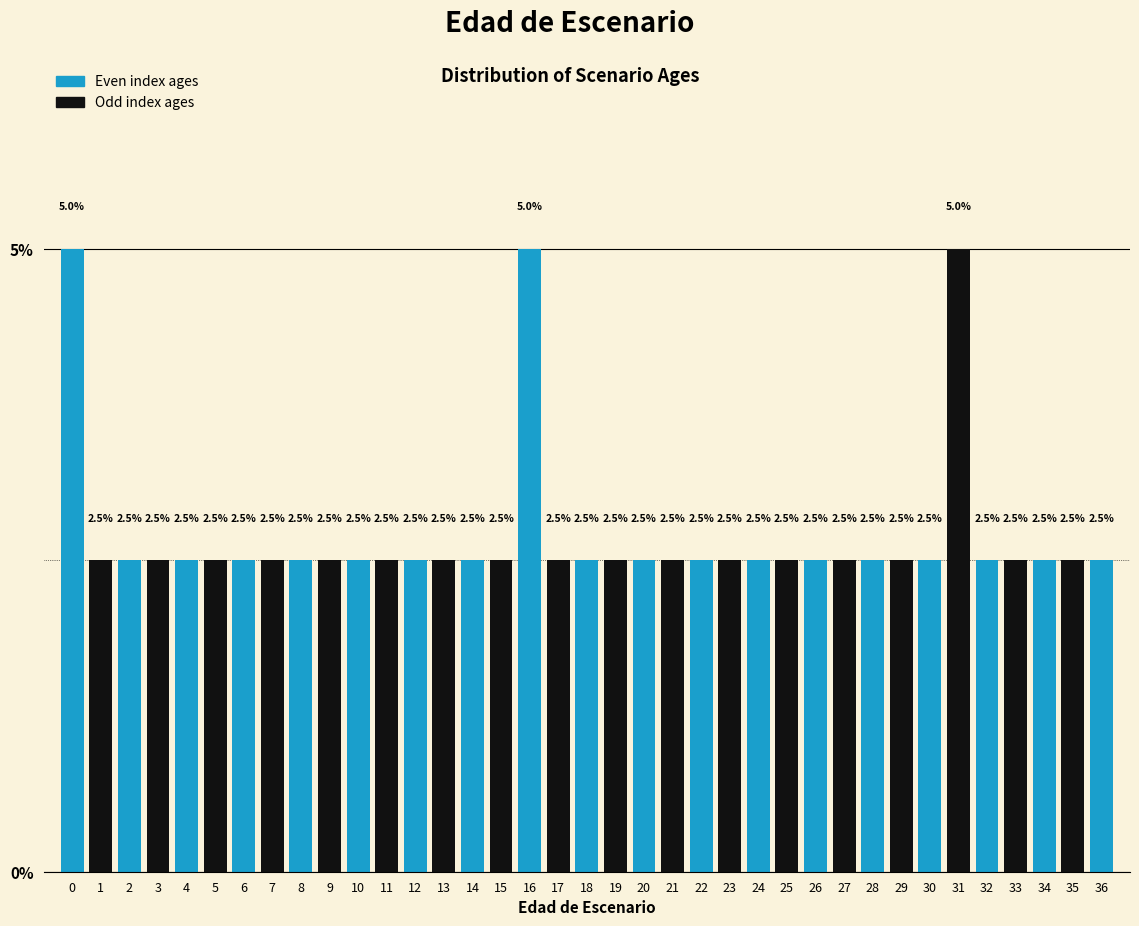

Reading right to left, list all the values displayed in this chart.

2.5	2.5	2.5	2.5	2.5	5.0	2.5	2.5	2.5	2.5	2.5	2.5	2.5	2.5	2.5	2.5	2.5	2.5	2.5	2.5	5.0	2.5	2.5	2.5	2.5	2.5	2.5	2.5	2.5	2.5	2.5	2.5	2.5	2.5	2.5	2.5	5.0